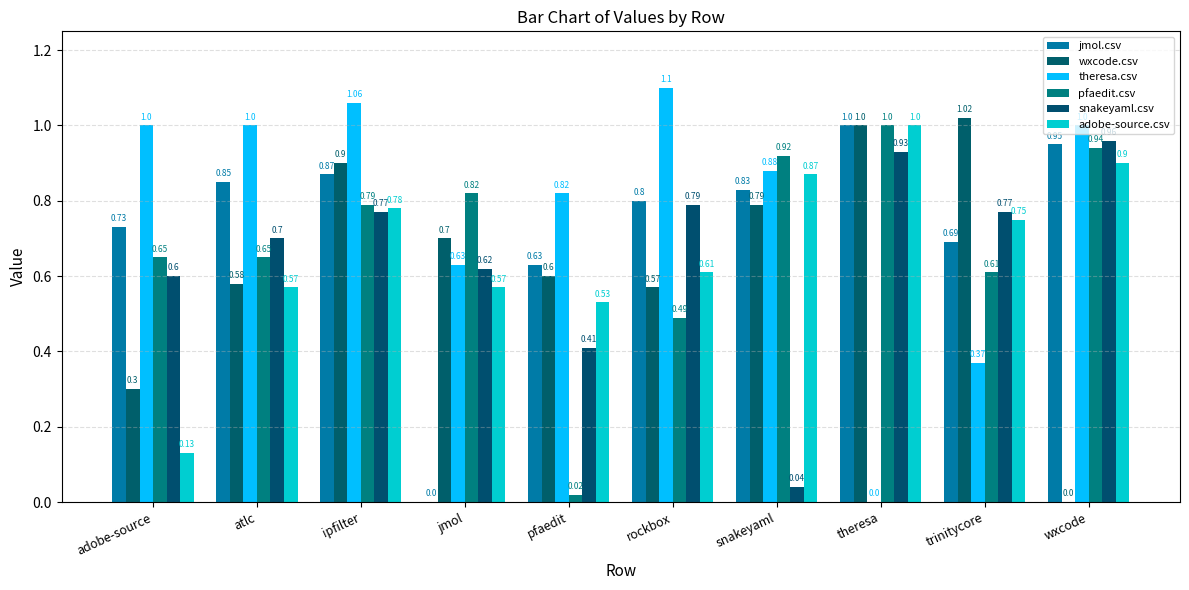

Reading left to right, extract all data points from this chart.

jmol.csv: 0.7	0.8	0.9	0.0	0.6	0.8	0.8	1.0	0.7	0.9
wxcode.csv: 0.3	0.6	0.9	0.7	0.6	0.6	0.8	1.0	1.0	0.0
theresa.csv: 1.0	1.0	1.1	0.6	0.8	1.1	0.9	0.0	0.4	1.0
pfaedit.csv: 0.7	0.7	0.8	0.8	0.0	0.5	0.9	1.0	0.6	0.9
snakeyaml.csv: 0.6	0.7	0.8	0.6	0.4	0.8	0.0	0.9	0.8	1.0
adobe-source.csv: 0.1	0.6	0.8	0.6	0.5	0.6	0.9	1.0	0.8	0.9